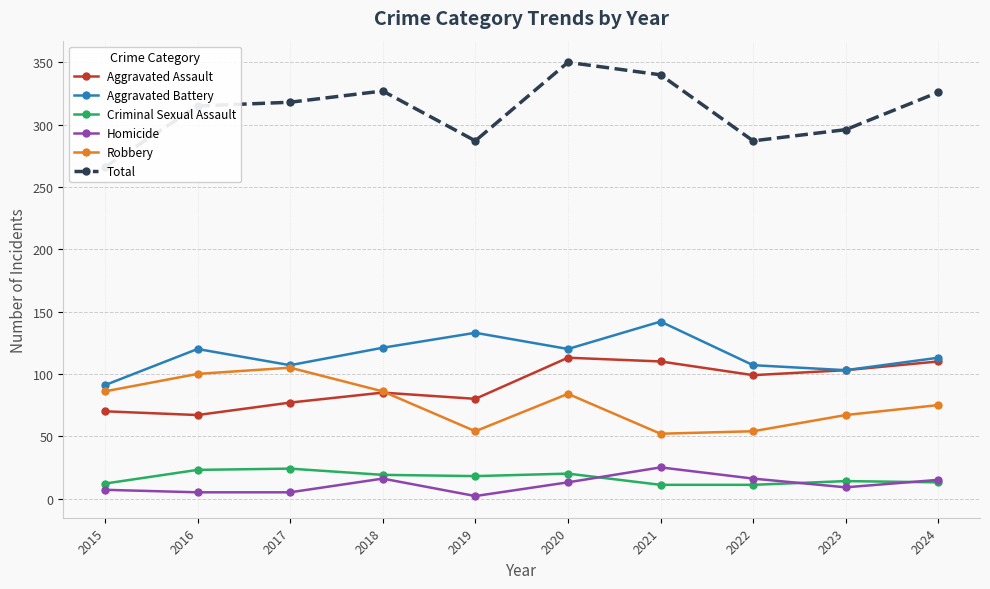

Which series has the largest range (max minus min)?

Total